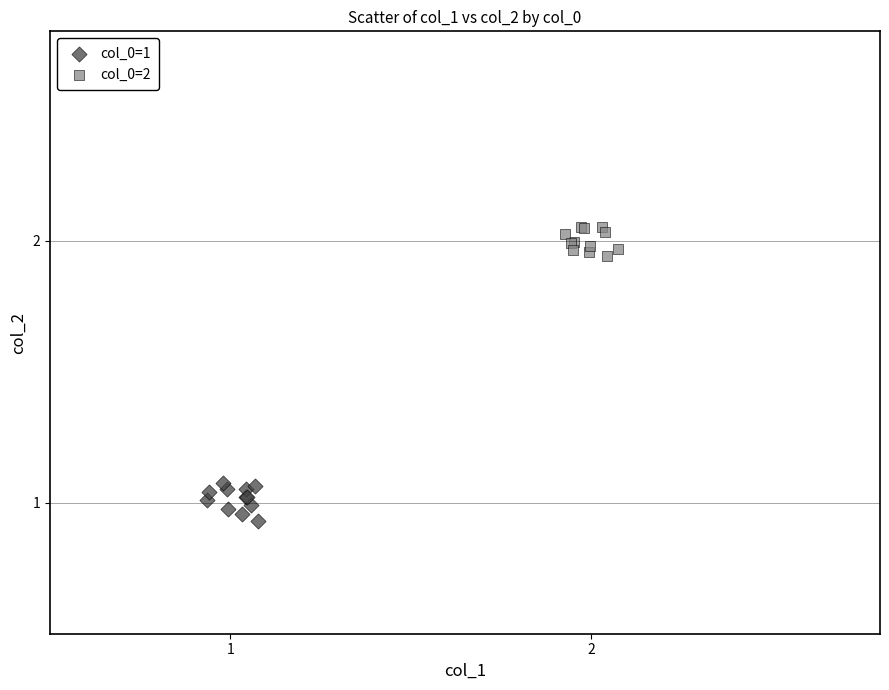

What are all the series names shown in the legend?

col_0=1, col_0=2